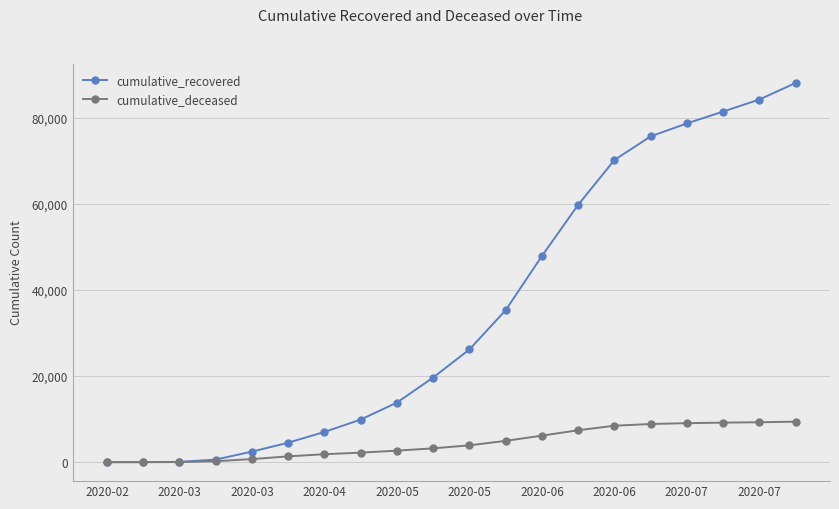

At how many categories does at least one series exceed 33679?

9